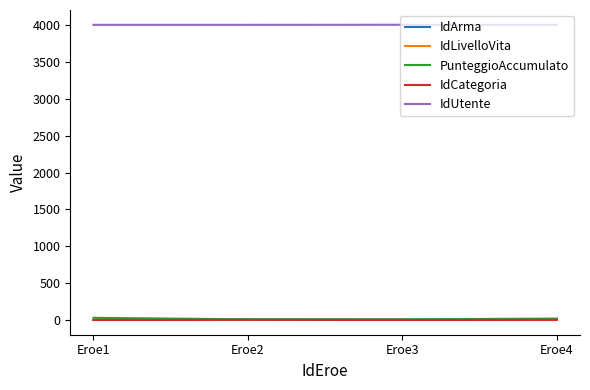

Which series has the largest total across all categories?

IdUtente